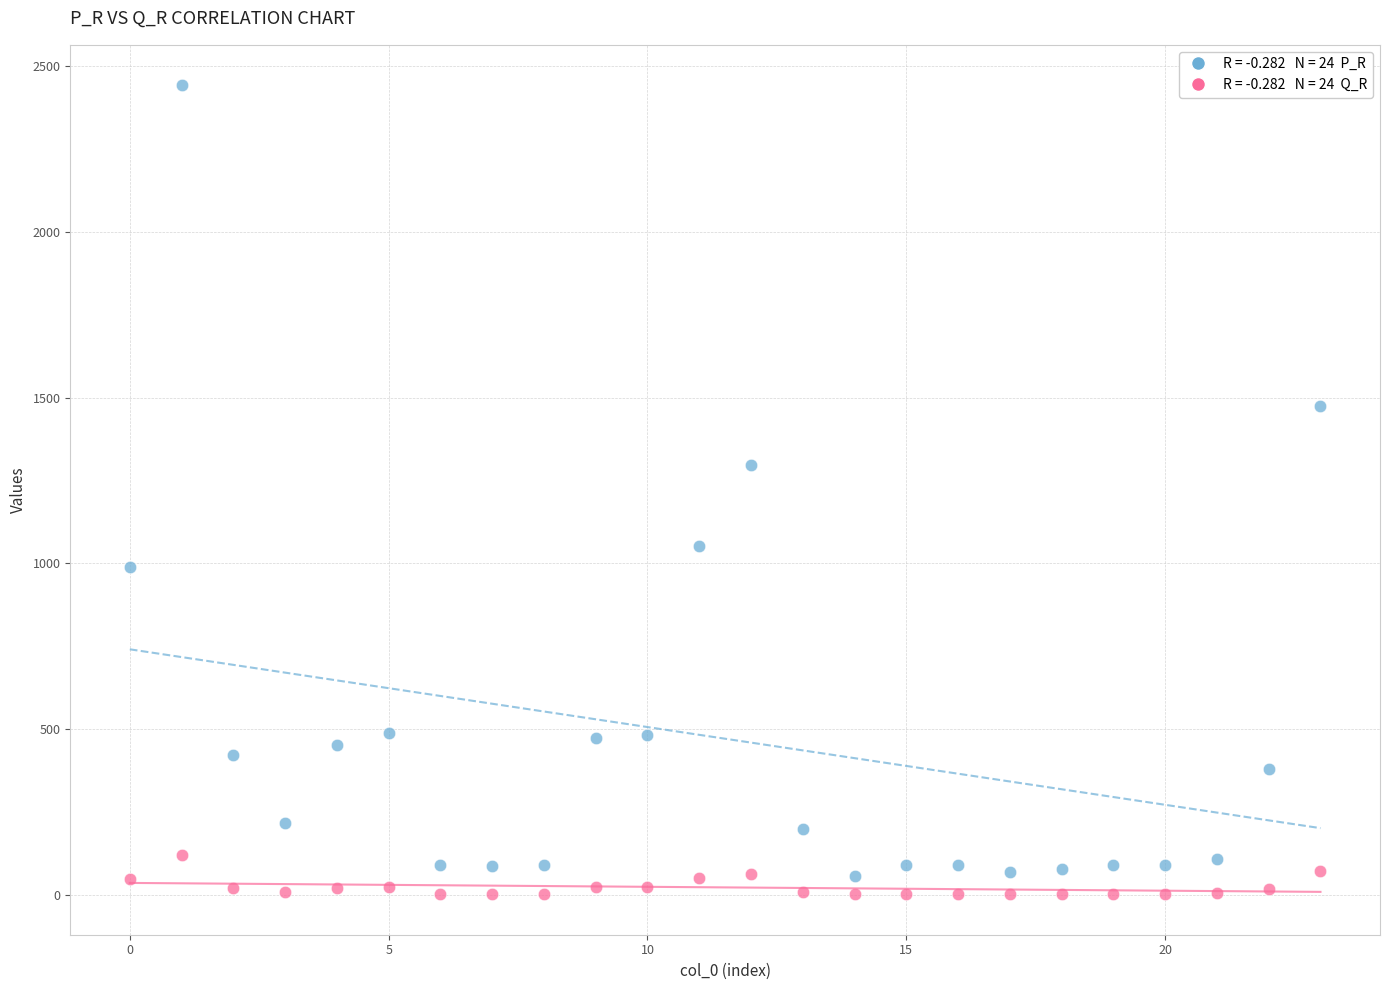

Across all series, what Y value is closest to 1222?

1296.3